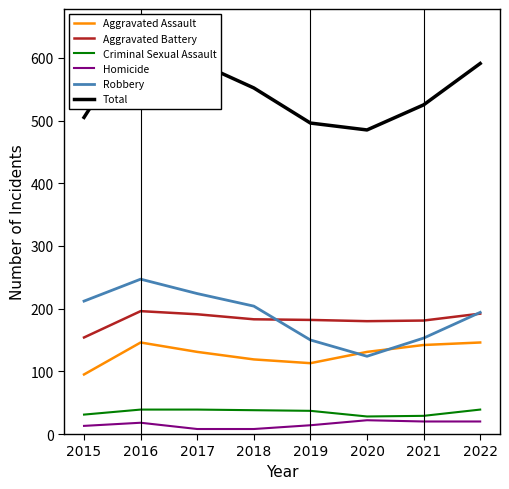

What is the difference between the maximum and second lowest values in the Aggravated Assault series?

33